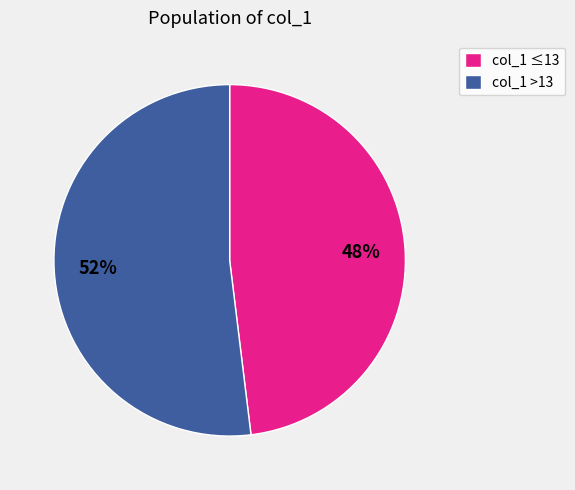

True or false: col_1 >13 accounts for 52% of the total.

True